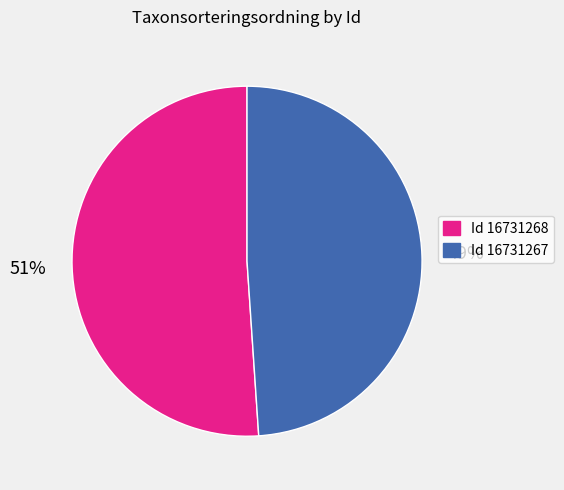

Does any single category account for the majority?

Yes